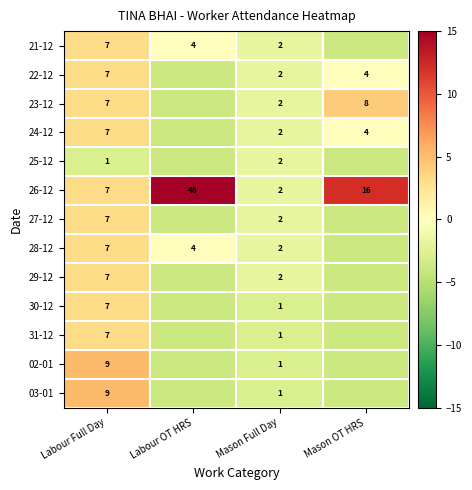

At which label is 27-12 closest to 0?

Mason Full Day